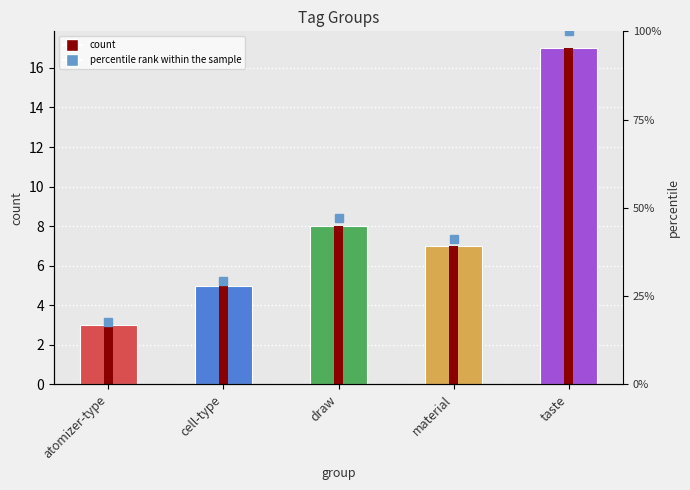

Where does the data first go above 7?

draw